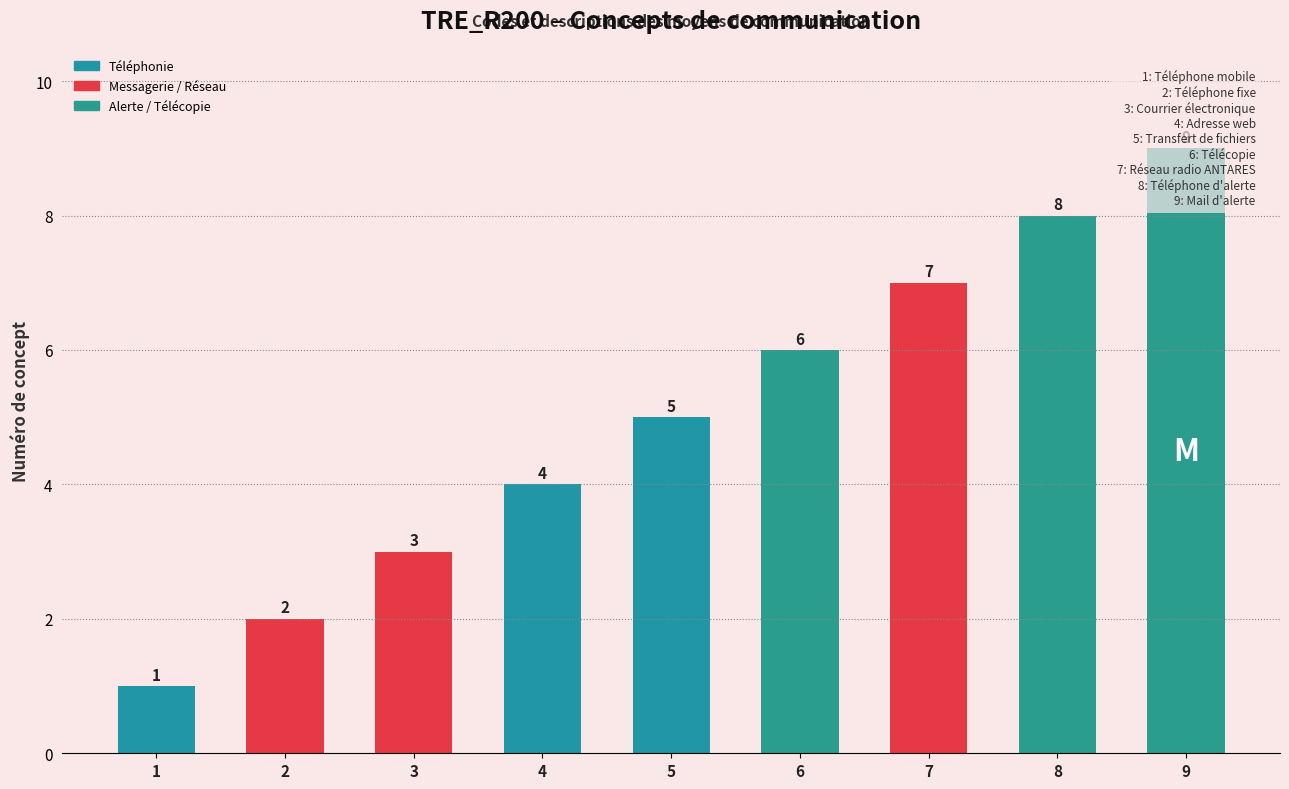

What is the difference between the maximum and minimum values?

8